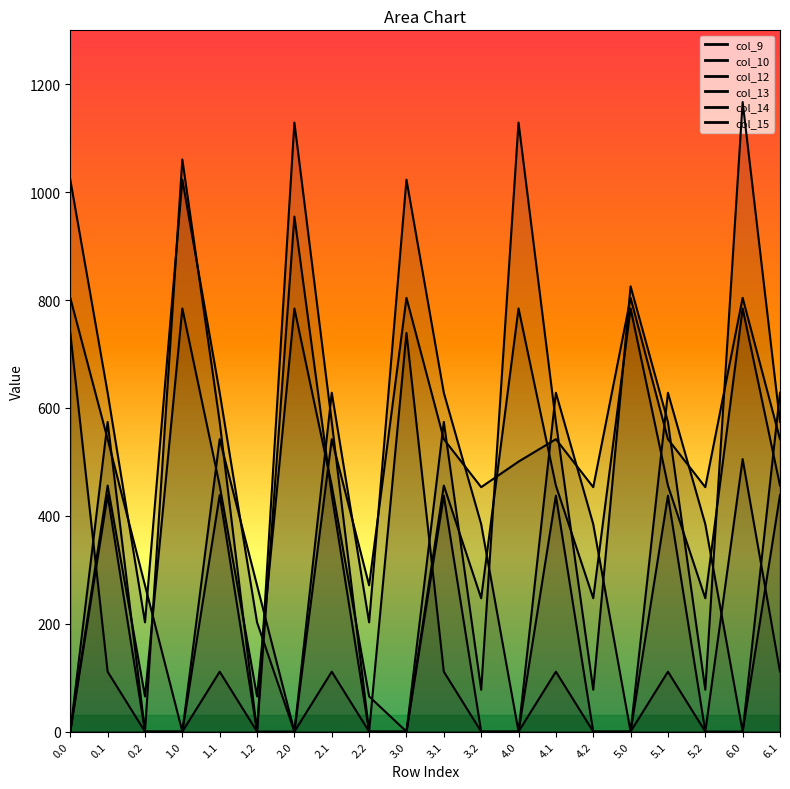

How many distinct data groups are displayed?

6